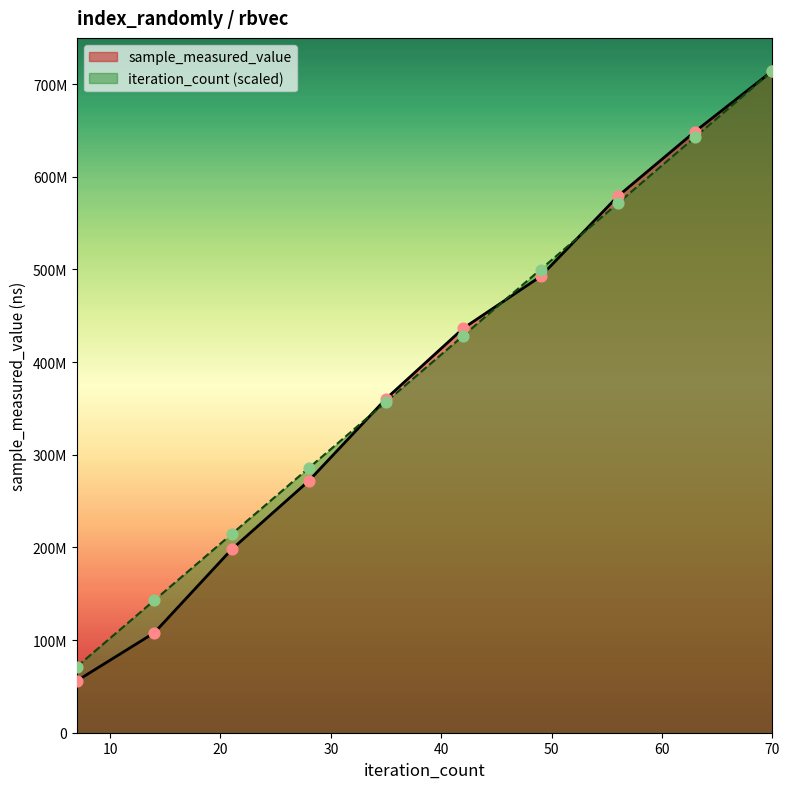

Which series reaches the minimum Y coordinate?

sample_measured_value